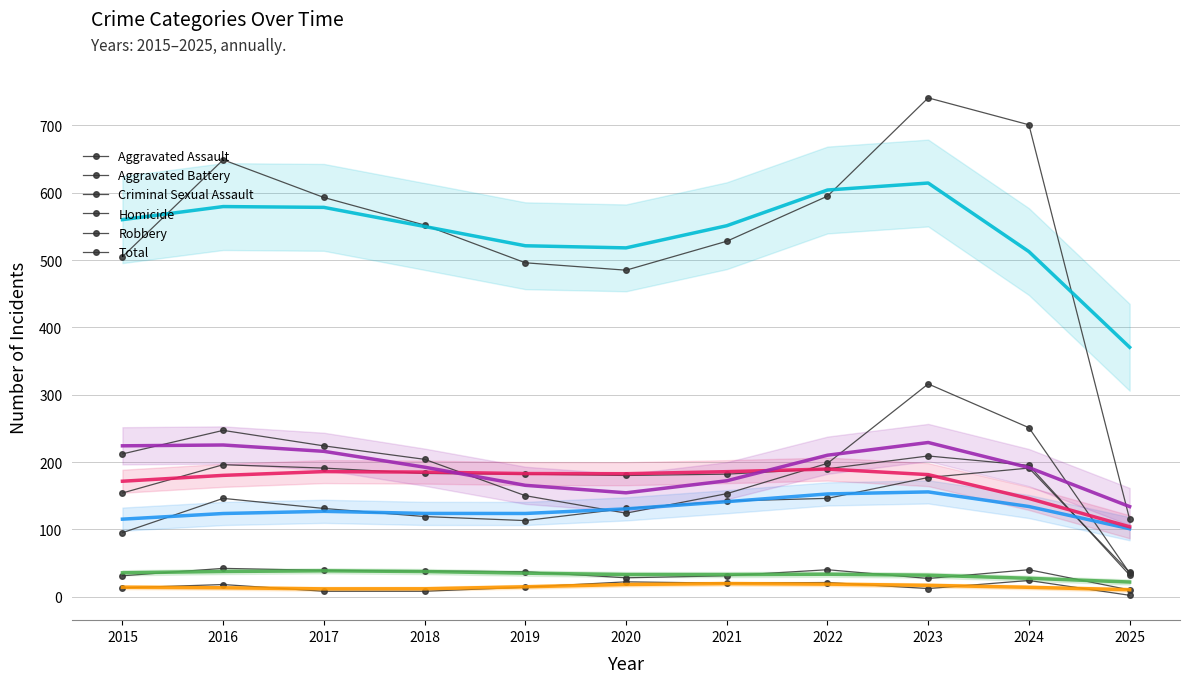

Reading left to right, list all the values displayed in this chart.

Aggravated Assault: 95	146	131	119	113	131	142	146	177	191	36
Aggravated Battery: 154	196	191	183	182	180	182	190	209	195	32
Criminal Sexual Assault: 31	42	39	38	37	28	31	40	27	40	10
Homicide: 13	18	8	8	14	22	20	21	12	24	2
Robbery: 212	247	224	204	150	124	153	198	316	251	35
Total: 505	649	593	552	496	485	528	595	741	701	115